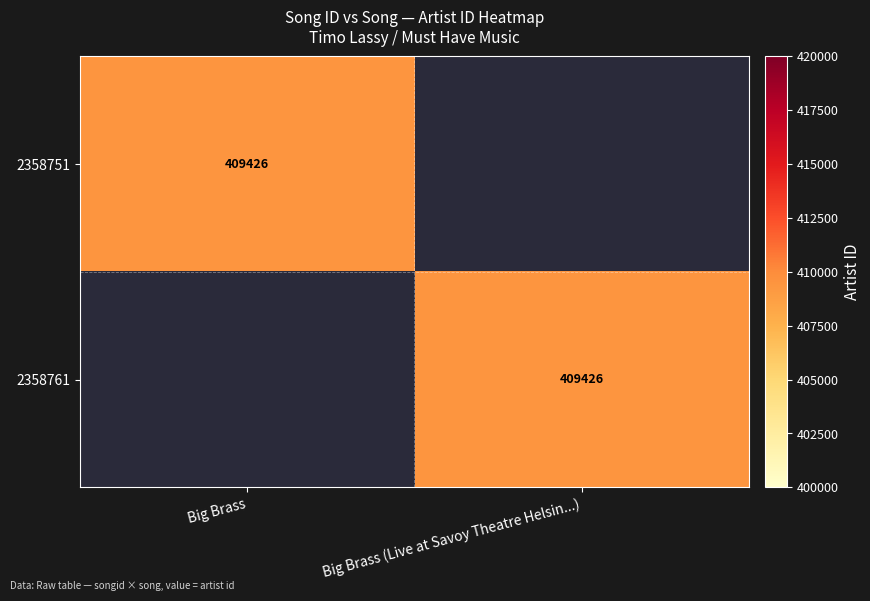

The 2358751 series shows 409426 at Big Brass. True or false?

True